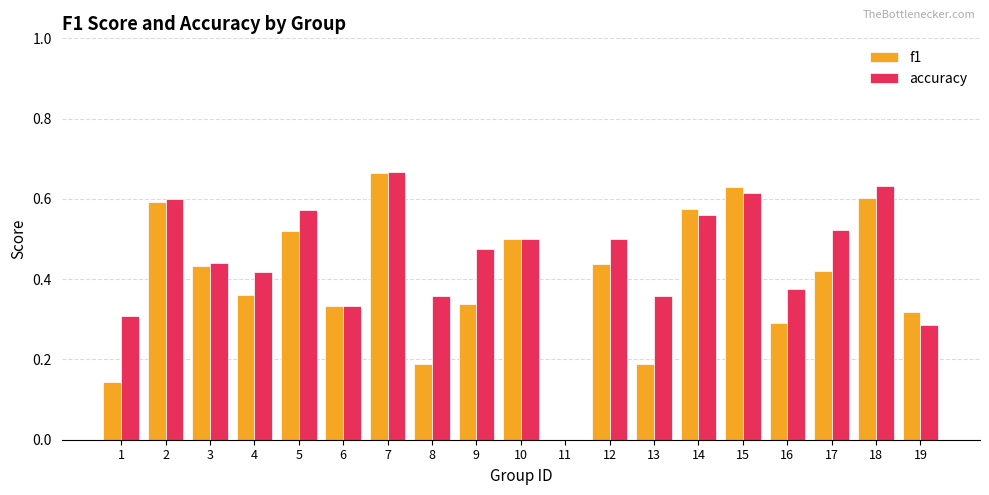

The accuracy series shows 0.3 at 19. True or false?

True